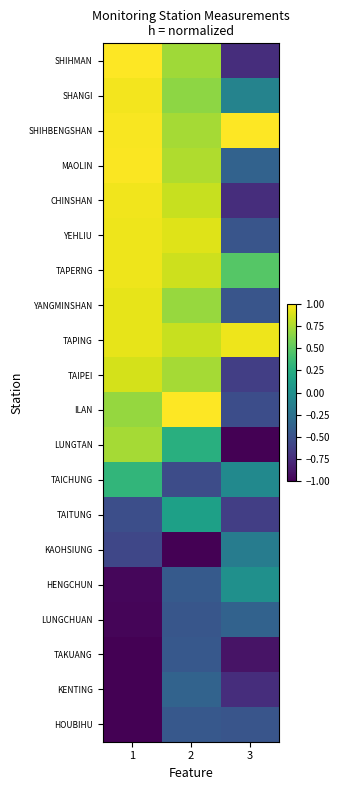

Reading left to right, transcribe all the data shown in this chart.

SHIHMAN: 1=1.0	2=0.7	3=-0.7
SHANGI: 1=1.0	2=0.7	3=-0.1
SHIHBENGSHAN: 1=1.0	2=0.7	3=1.0
MAOLIN: 1=1.0	2=0.8	3=-0.4
CHINSHAN: 1=1.0	2=0.8	3=-0.7
YEHLIU: 1=1.0	2=0.9	3=-0.5
TAPERNG: 1=1.0	2=0.8	3=0.5
YANGMINSHAN: 1=0.9	2=0.7	3=-0.5
TAPING: 1=0.9	2=0.8	3=0.9
TAIPEI: 1=0.9	2=0.7	3=-0.6
ILAN: 1=0.7	2=1.0	3=-0.5
LUNGTAN: 1=0.7	2=0.3	3=-1.0
TAICHUNG: 1=0.3	2=-0.5	3=-0.1
TAITUNG: 1=-0.5	2=0.1	3=-0.6
KAOHSIUNG: 1=-0.6	2=-1.0	3=-0.2
HENGCHUN: 1=-1.0	2=-0.4	3=0.0
LUNGCHUAN: 1=-1.0	2=-0.5	3=-0.4
TAKUANG: 1=-1.0	2=-0.4	3=-0.9
KENTING: 1=-1.0	2=-0.4	3=-0.7
HOUBIHU: 1=-1.0	2=-0.4	3=-0.5